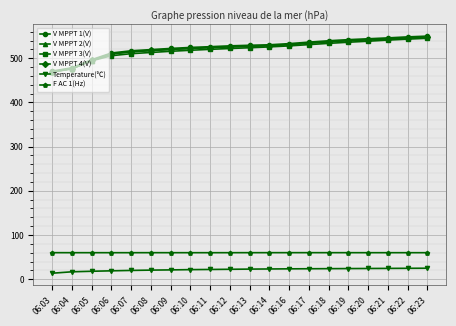

What is the total value across all series at 06:20?

2250.4